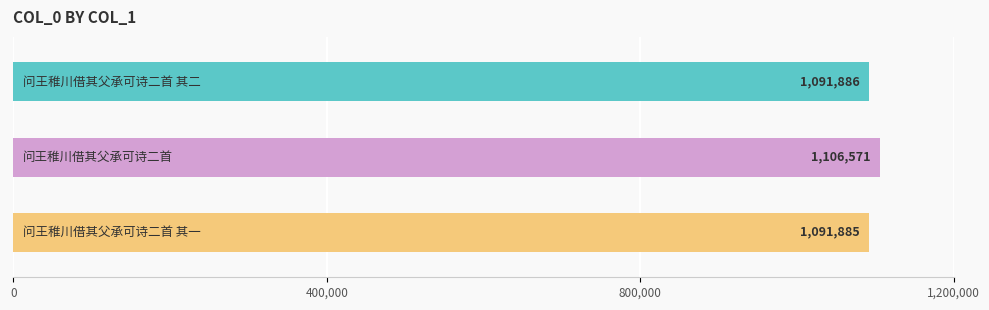

What is the difference between the maximum and minimum values?

14686